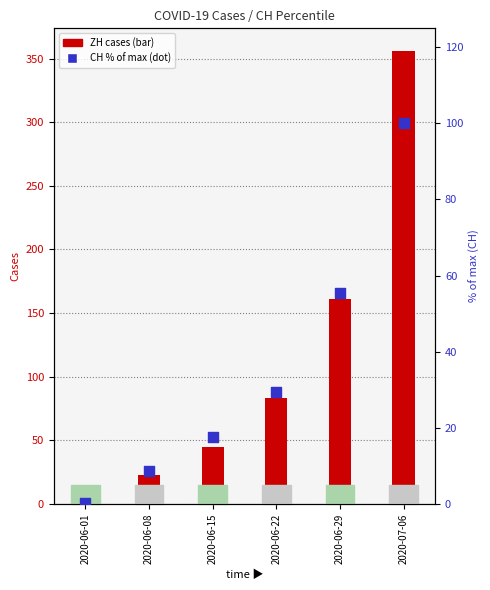

Which series reaches the minimum Y coordinate?

ZH cases